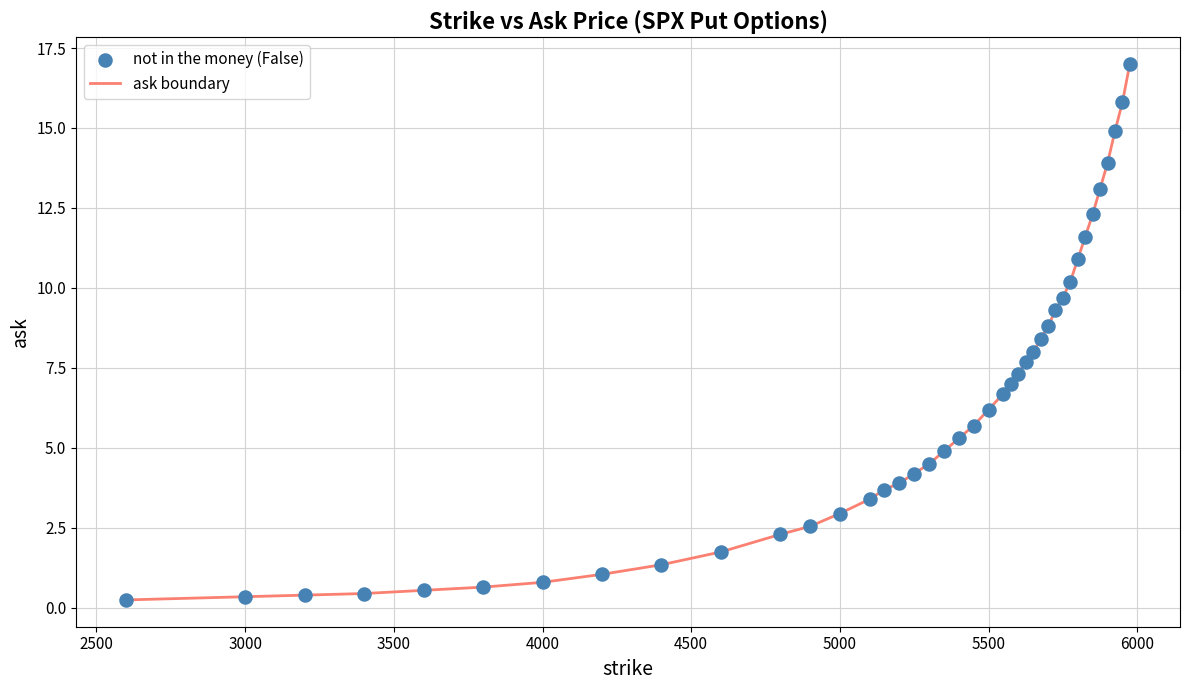

What is the greatest value displayed?

17.0